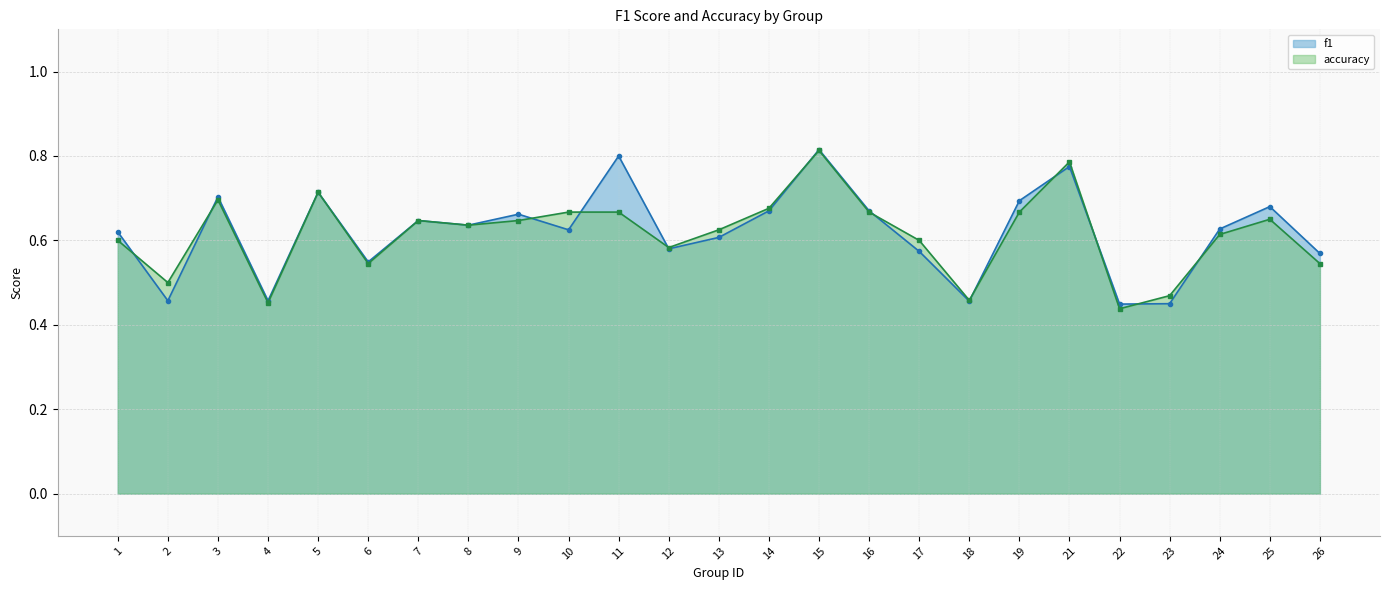

Which series has the largest total across all categories?

f1